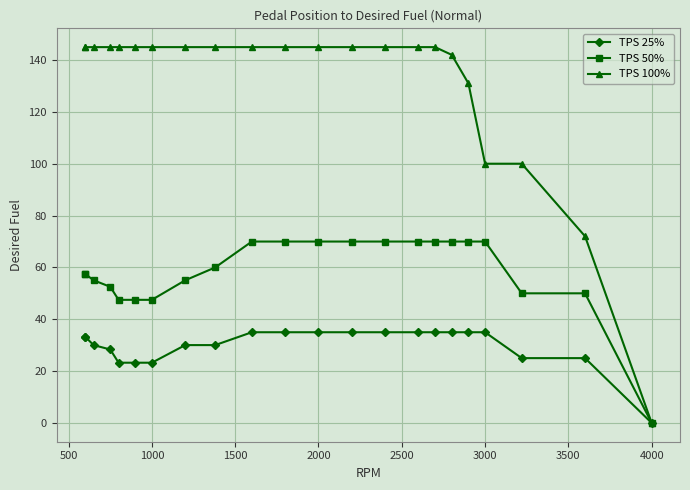

Which series has the widest spread of values?

TPS 100%